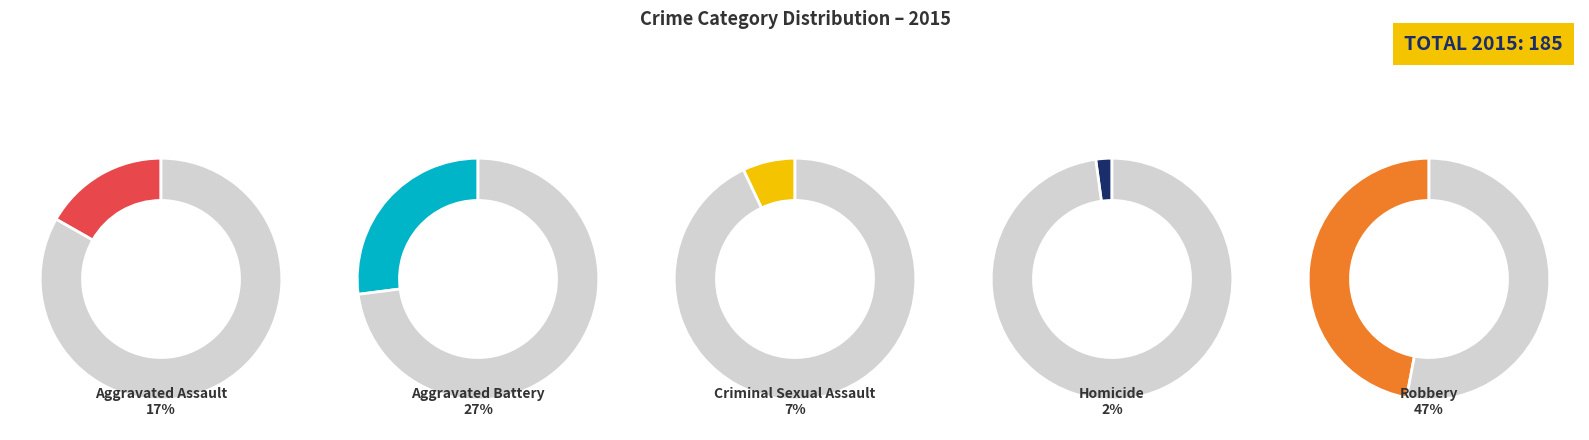

To the nearest percent, what is the combined percentage of Robbery and Criminal Sexual Assault?

54%